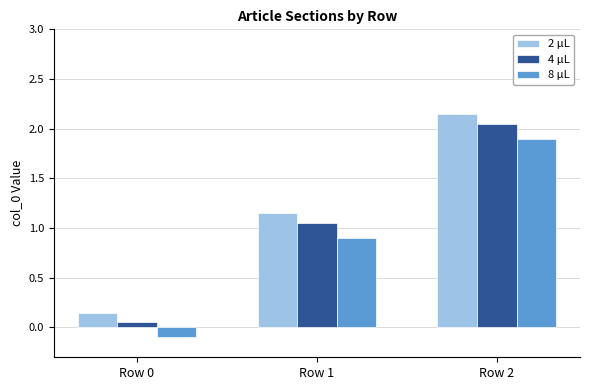

Are the bars horizontal?

No